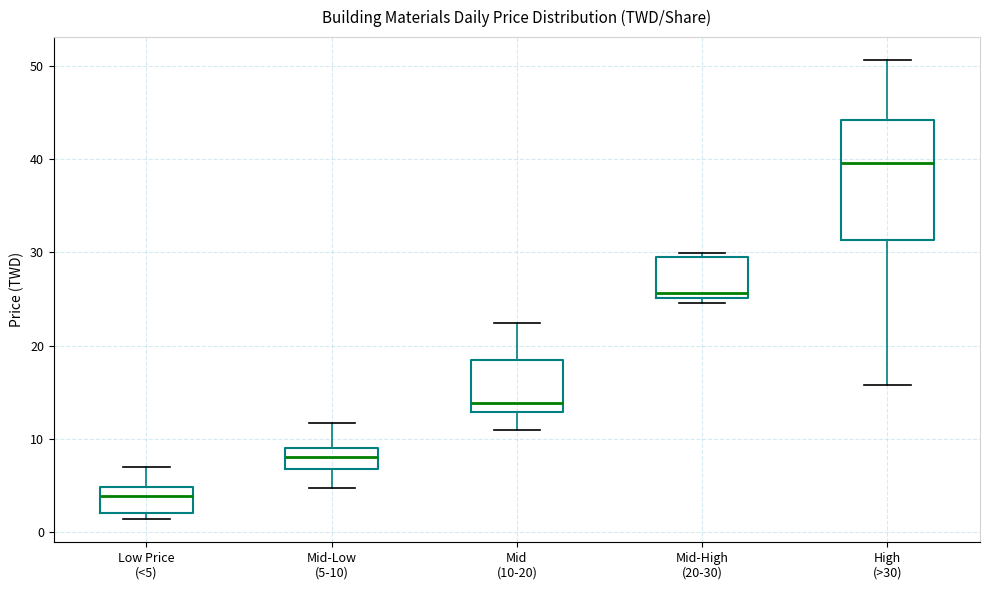

Which box is the tallest, from its lower edge to its upper edge?

High (>30)